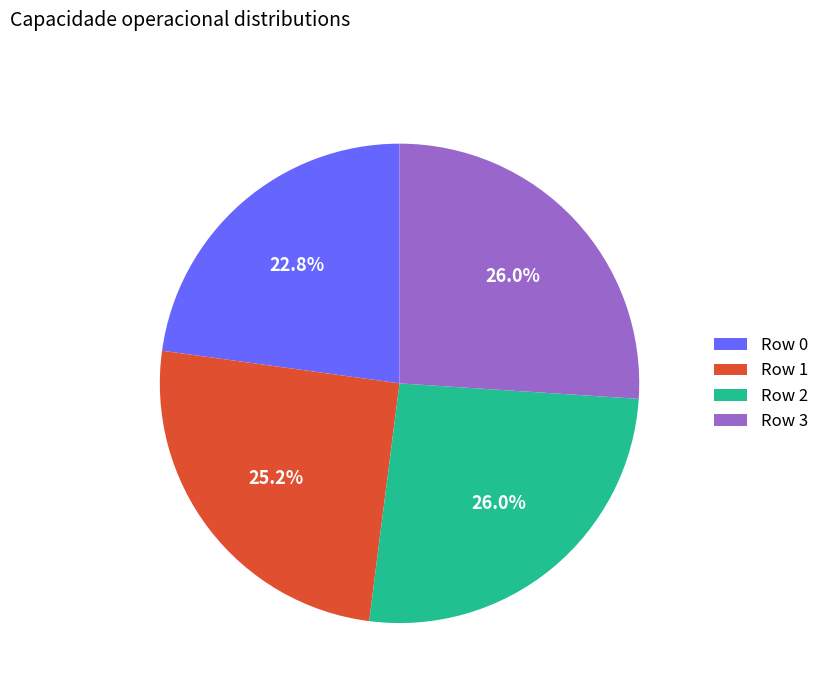

What is the ratio of the value at Row 2 to the value at Row 3?

1.0